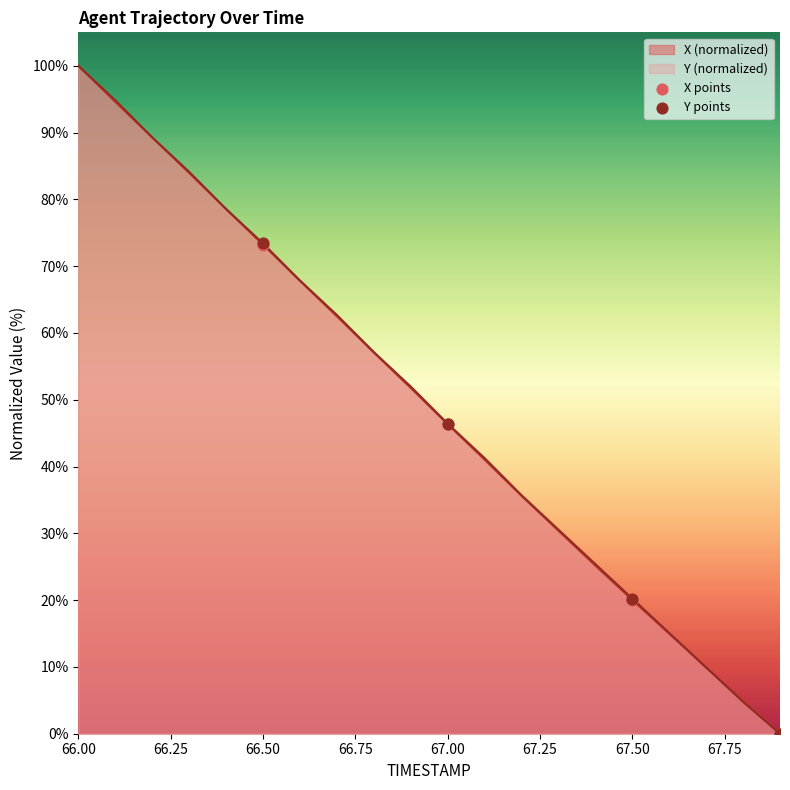

What are all the series names shown in the legend?

X, Y